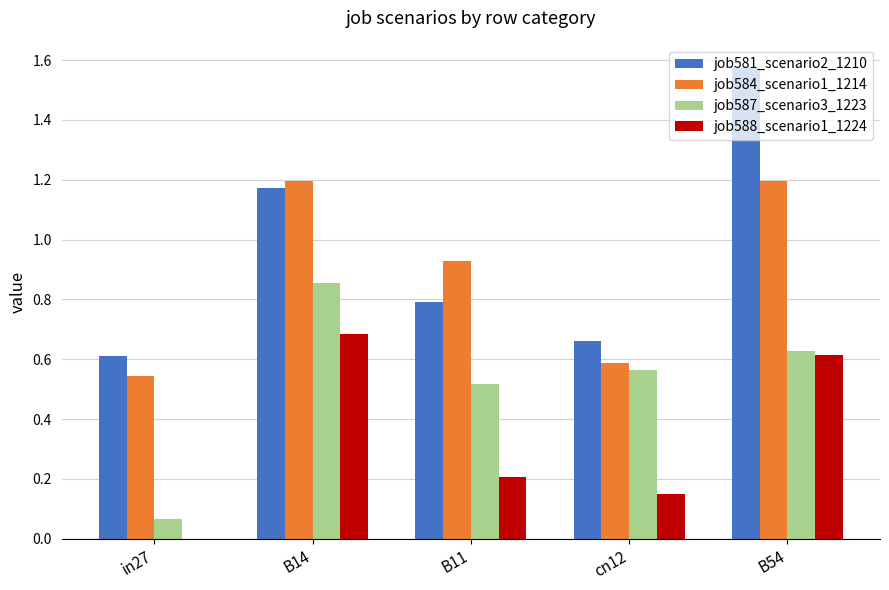

What is the sum of all job587_scenario3_1223 values?

2.6